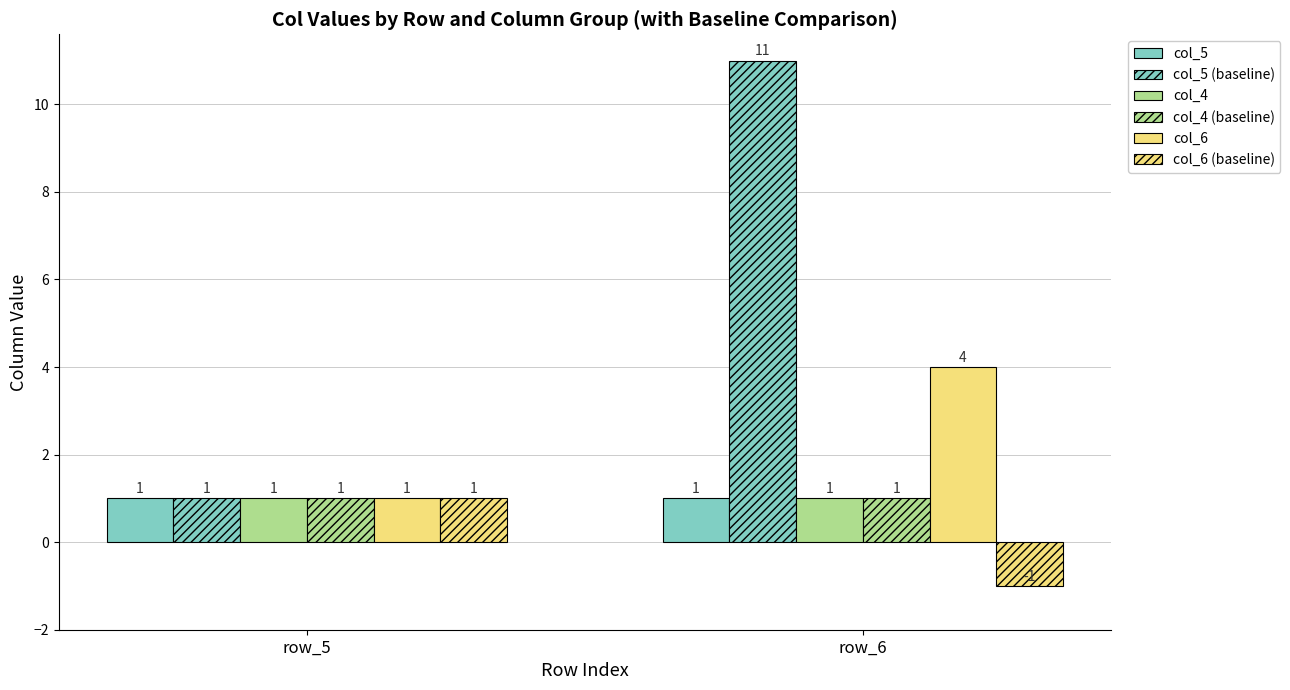

At how many categories does at least one series exceed 5?

1